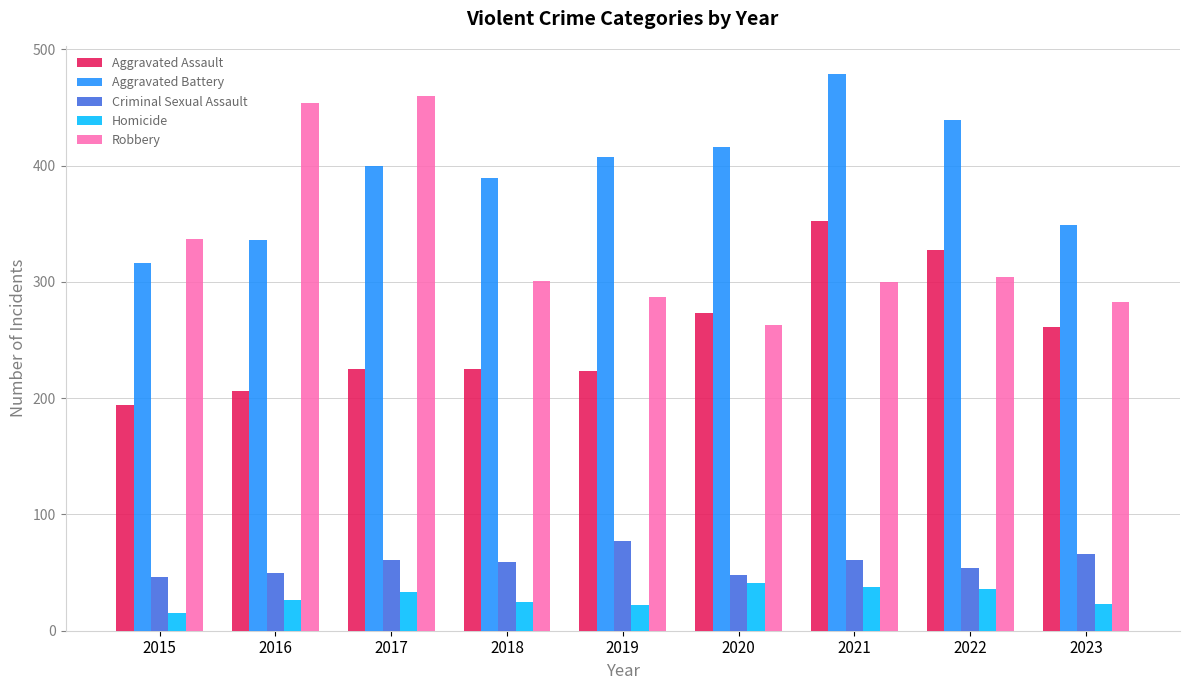

How many bars are there in each group?

5